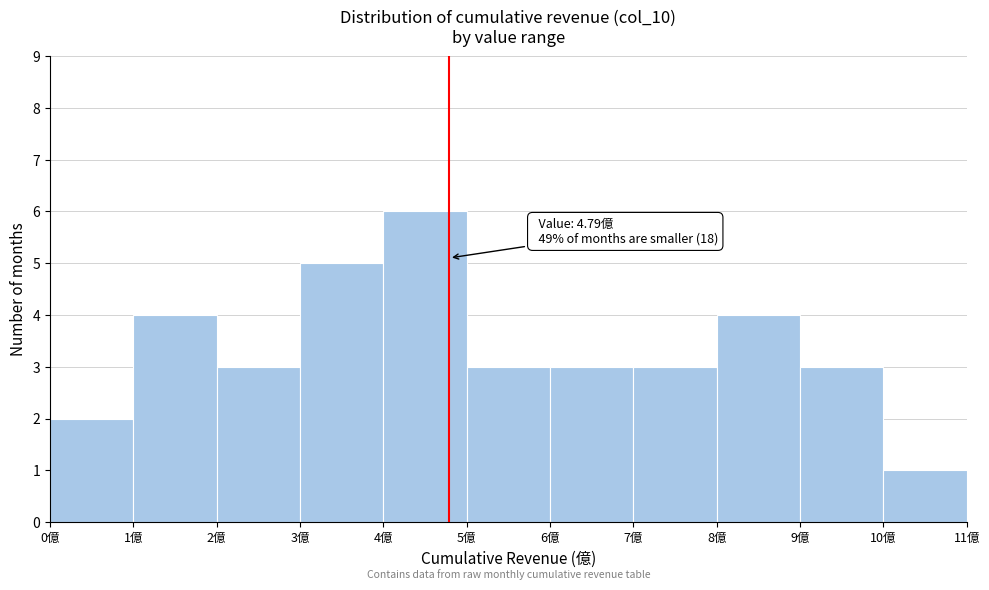

Over which range of the x-axis is the bar tallest?

4 to 5